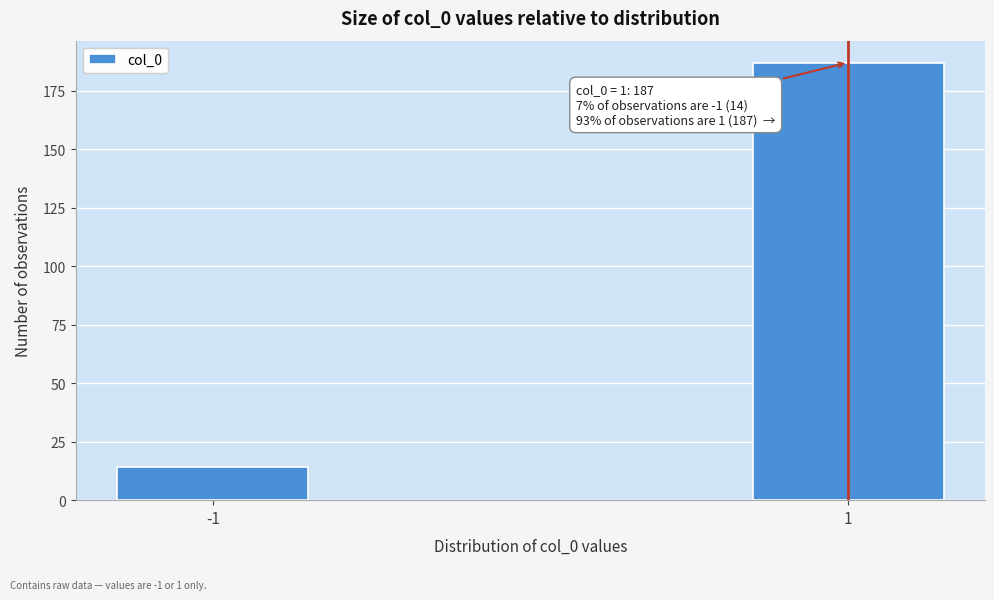

Reading left to right, transcribe all the data shown in this chart.

-1=14	1=187